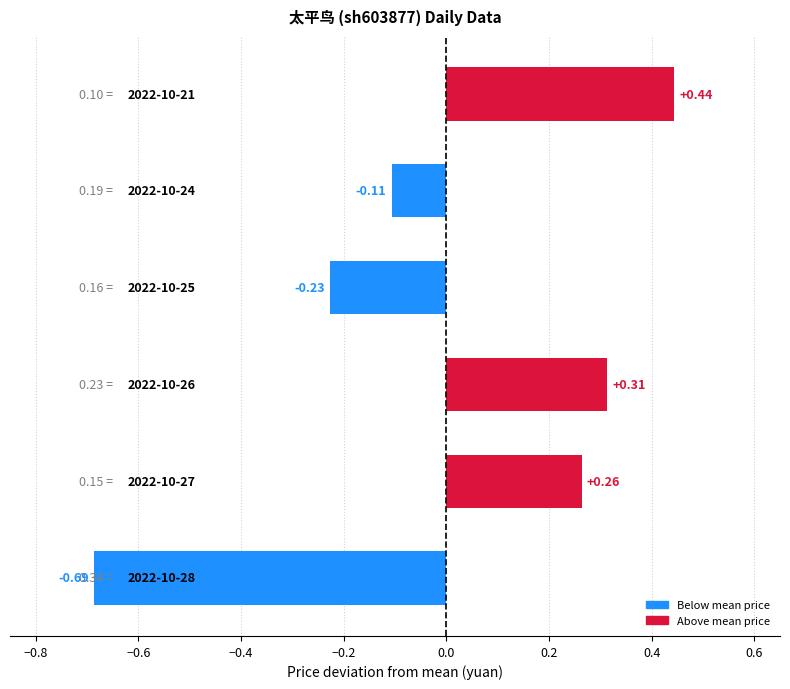

How many bars are there in total?

6